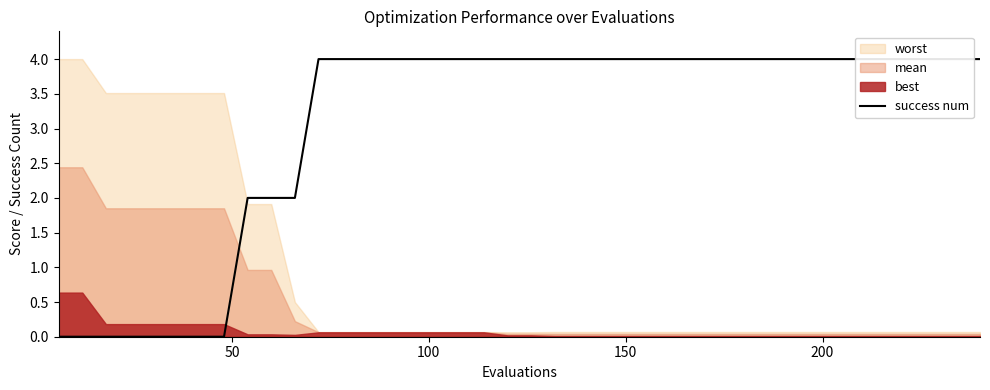

The value at 31 is 5. True or false?

False